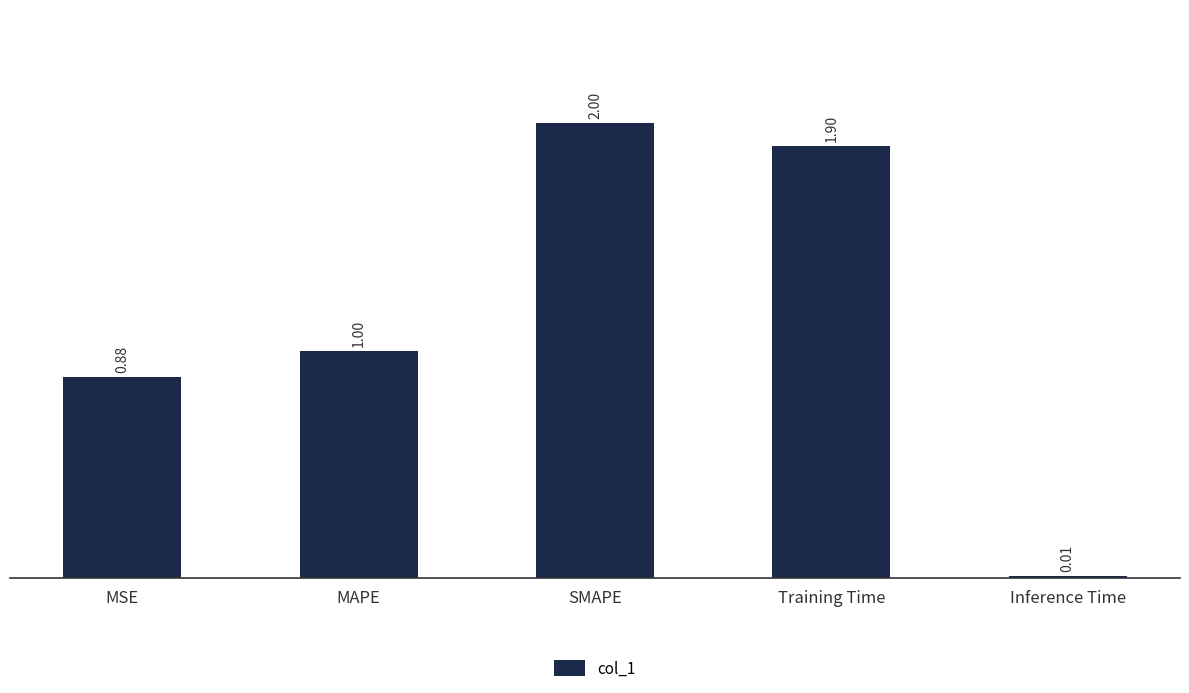

How many bars are there in total?

5